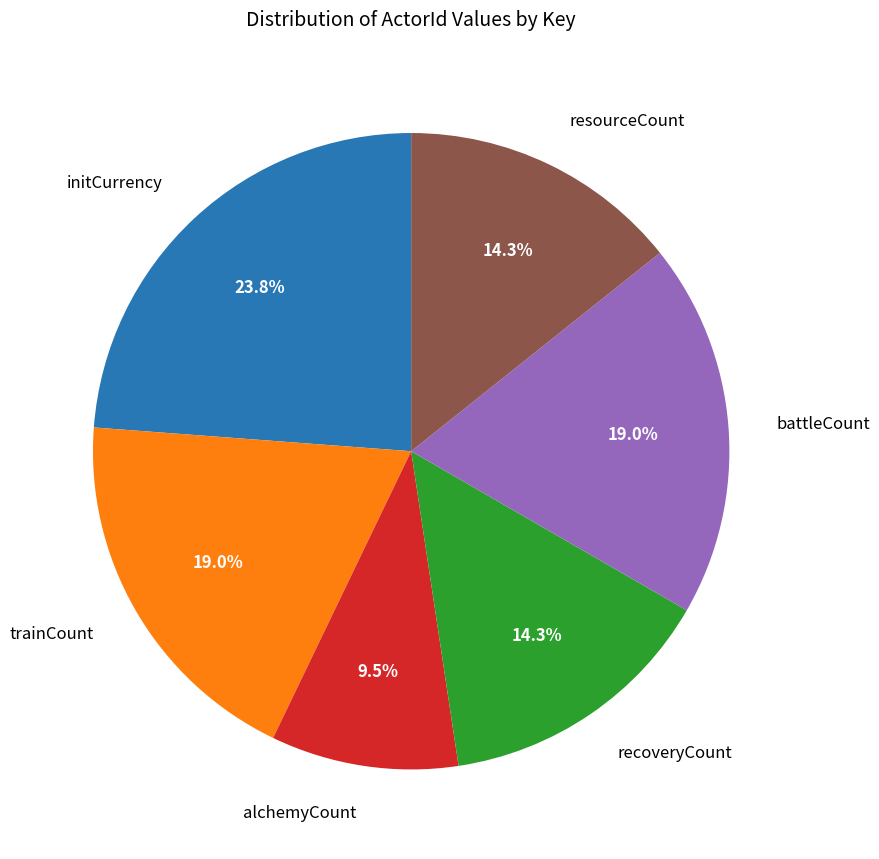

Is there a majority slice in this chart?

No